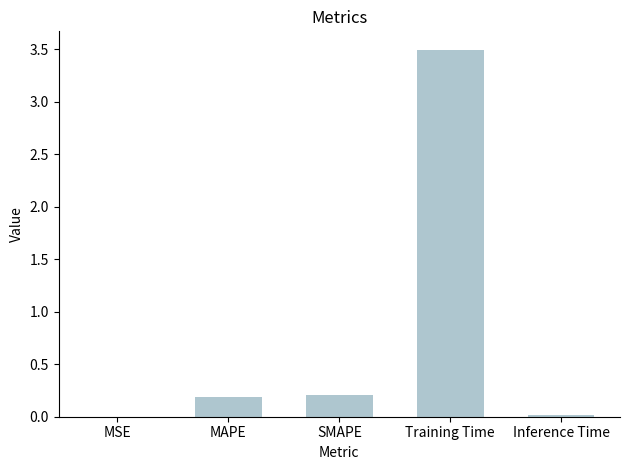

True or false: the data shows 6.1 at Training Time.

False